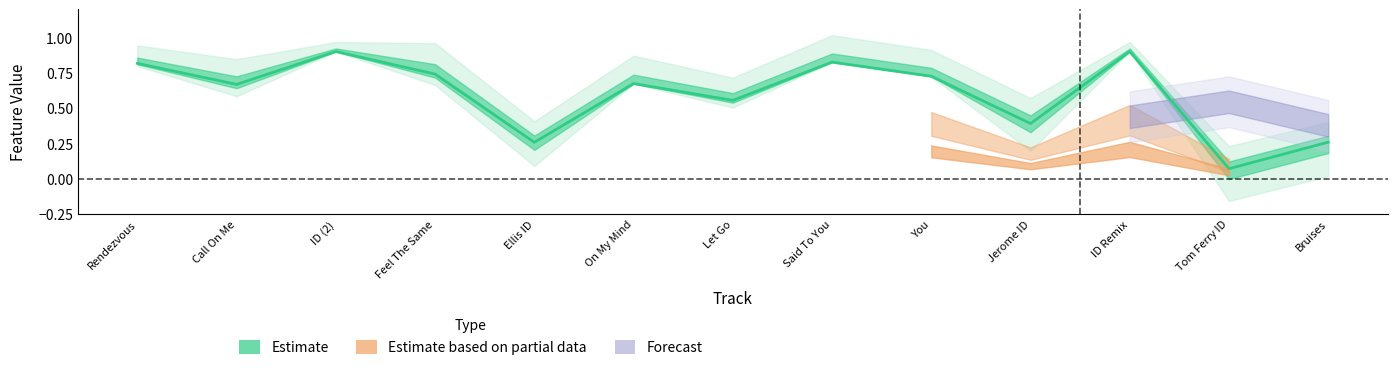

What is the maximum value shown in the chart?

1.0